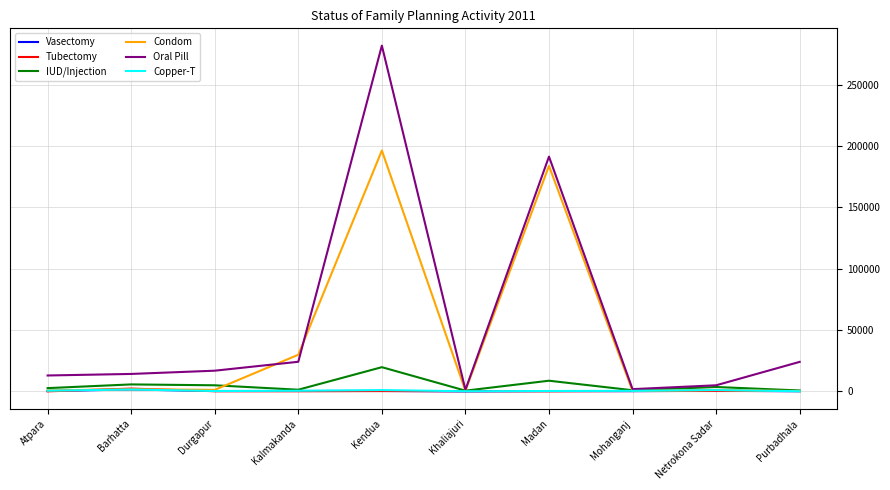

Which category has the highest value across all series?

Kendua